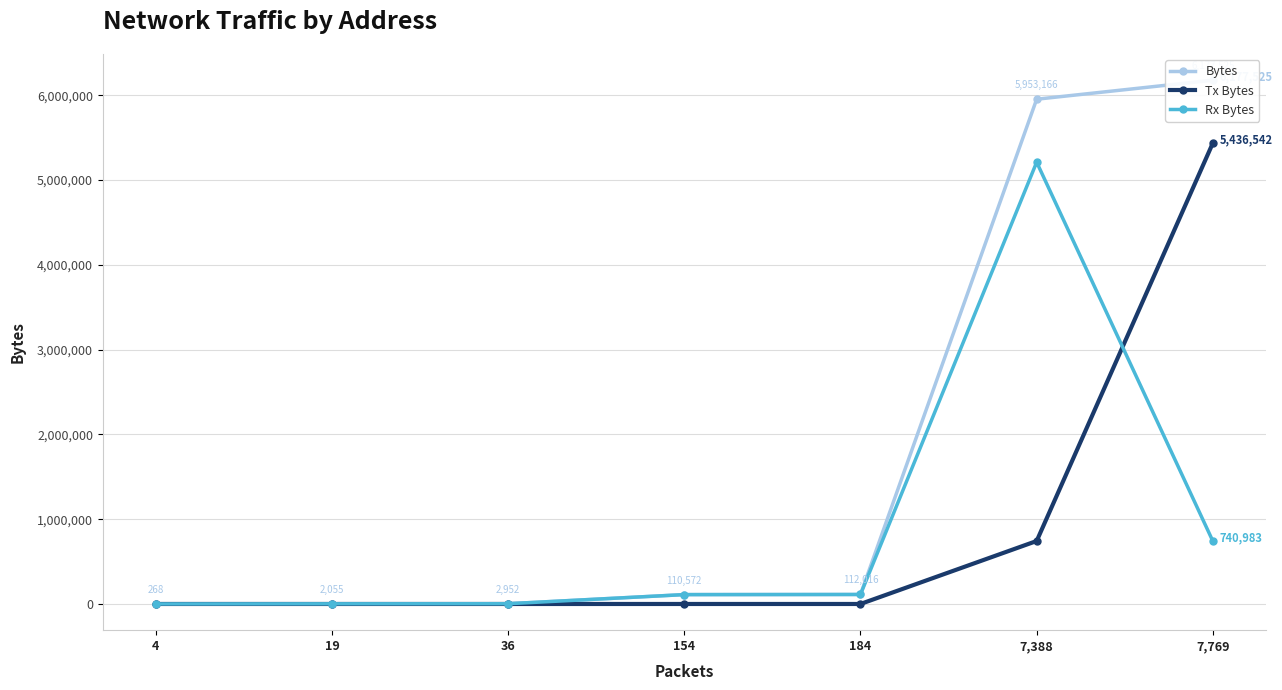

Between 184 and 36, which is larger?

184